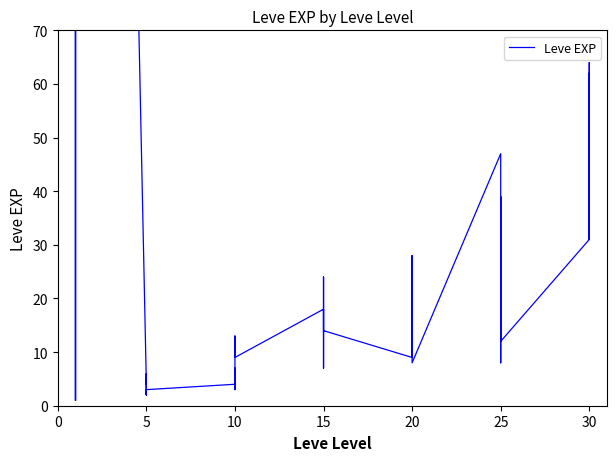

What is the difference between the maximum and minimum values?

629